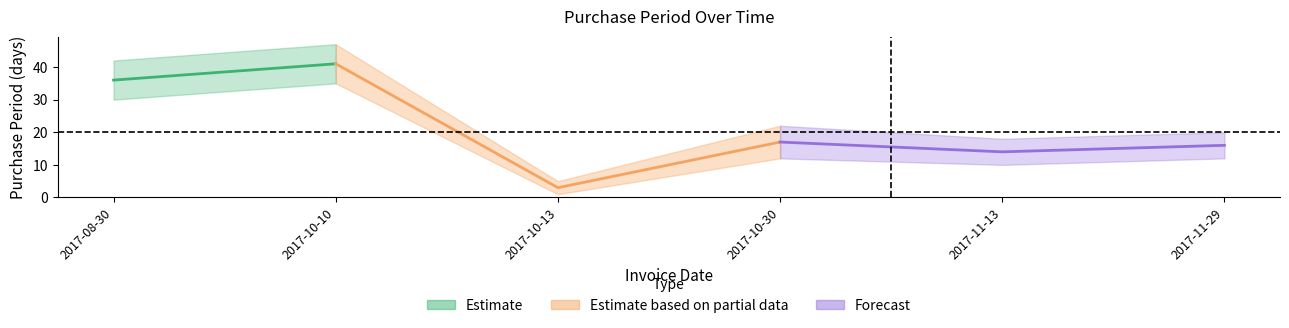

Reading left to right, transcribe all the data shown in this chart.

2017-08-30=36	2017-10-10=41	2017-10-13=3	2017-10-30=17	2017-11-13=14	2017-11-29=16